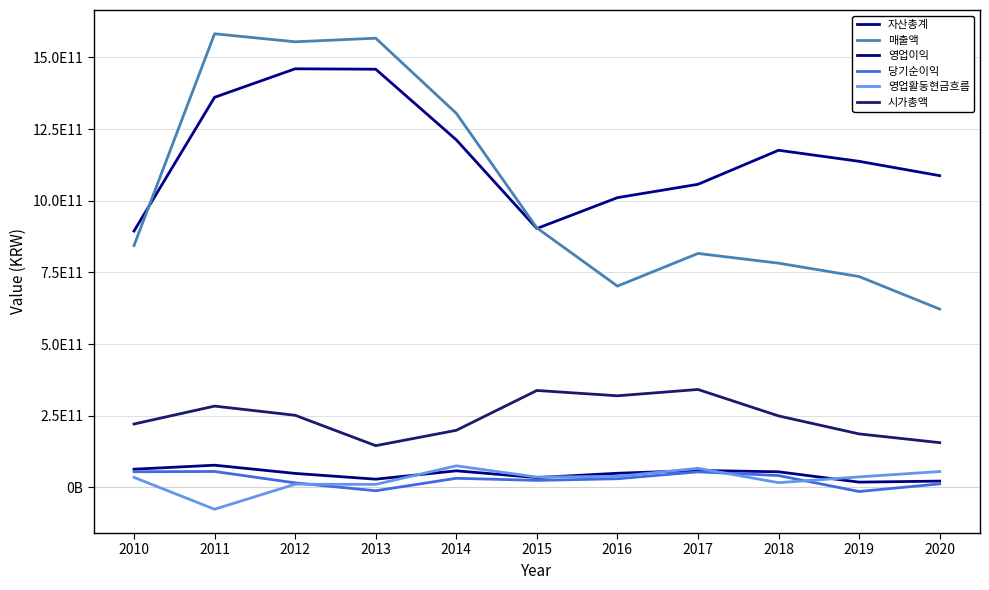

What is the value of the 매출액 point at the 9th from the left?

782090587232